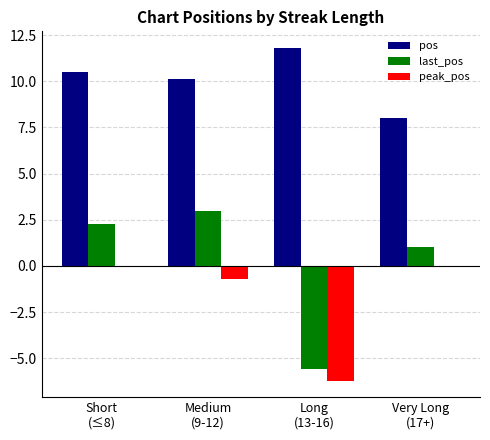

What is the sum of the pos values at Long
(13-16) and Short
(≤8)?

22.3